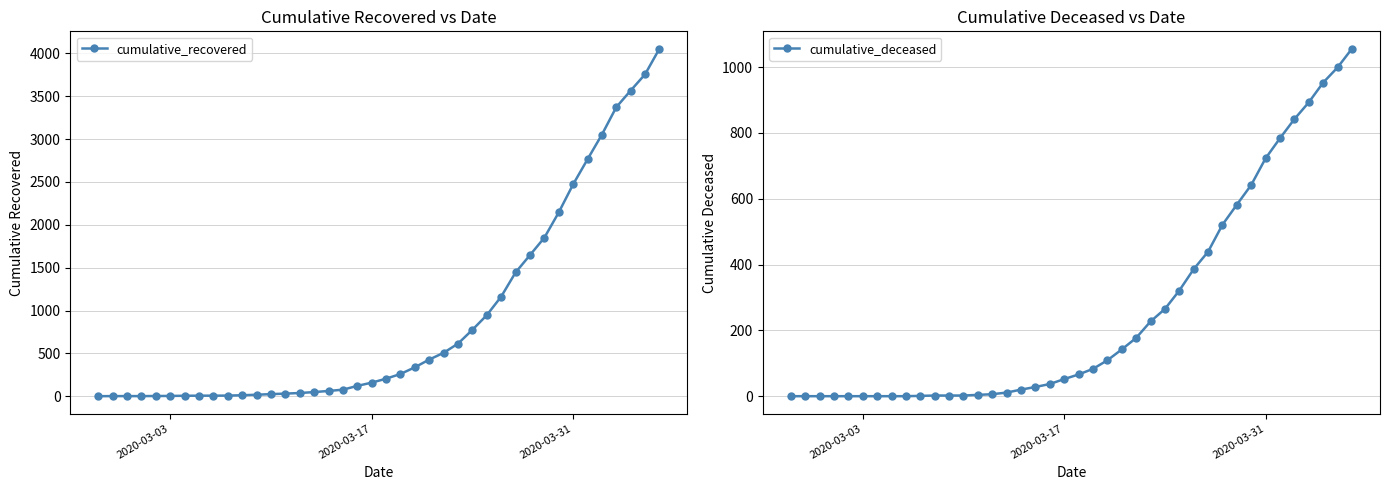

True or false: cumulative_recovered and cumulative_deceased cross at least once.

False